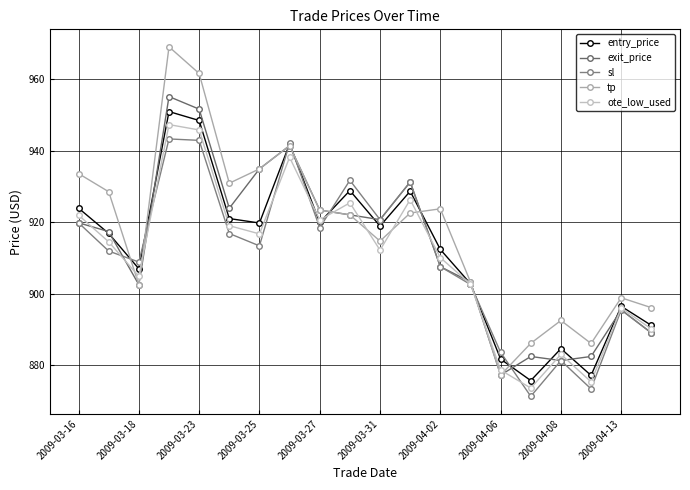

Is this an area chart (filled region under the line)?

No